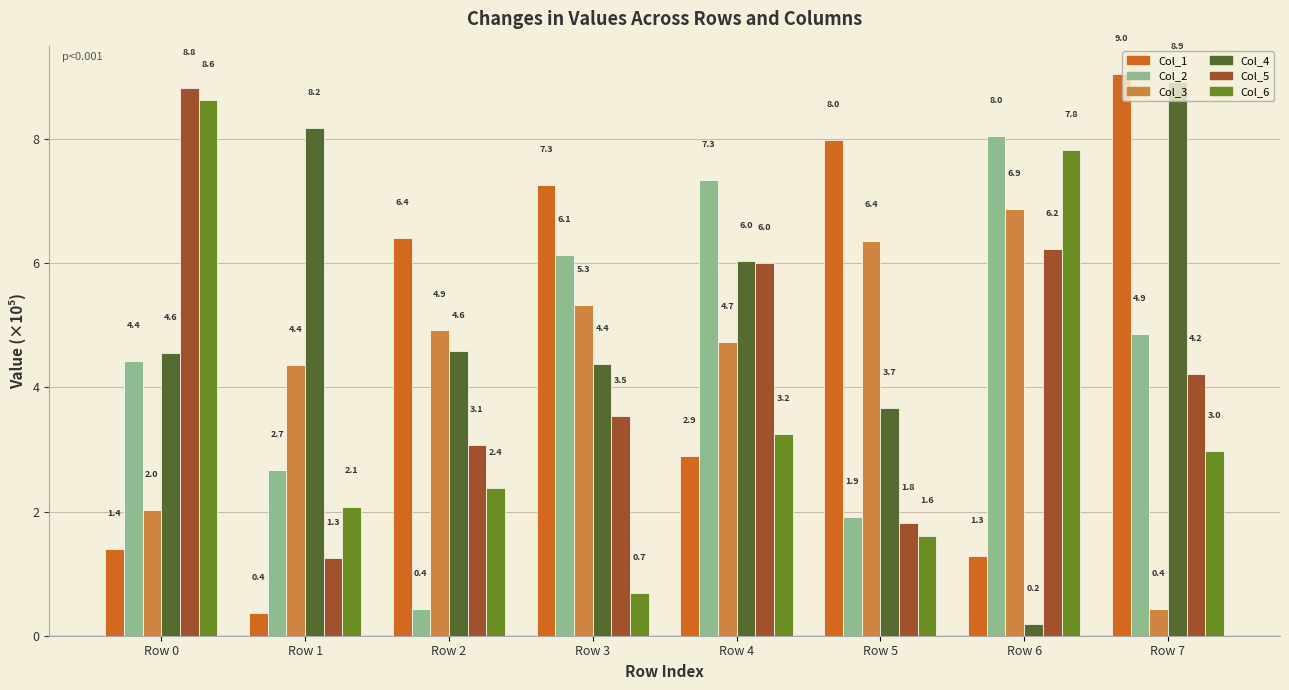

Reading left to right, list all the values displayed in this chart.

Col_1: 1.4	0.4	6.4	7.3	2.9	8.0	1.3	9.0
Col_2: 4.4	2.7	0.4	6.1	7.3	1.9	8.0	4.9
Col_3: 2.0	4.4	4.9	5.3	4.7	6.4	6.9	0.4
Col_4: 4.6	8.2	4.6	4.4	6.0	3.7	0.2	8.9
Col_5: 8.8	1.3	3.1	3.5	6.0	1.8	6.2	4.2
Col_6: 8.6	2.1	2.4	0.7	3.2	1.6	7.8	3.0